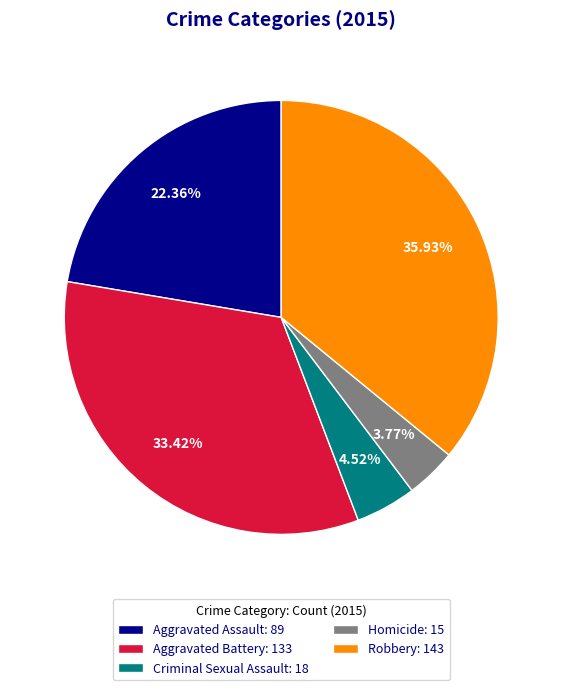

To the nearest percent, what is the difference between the Aggravated Assault and Robbery slice percentages?

14%